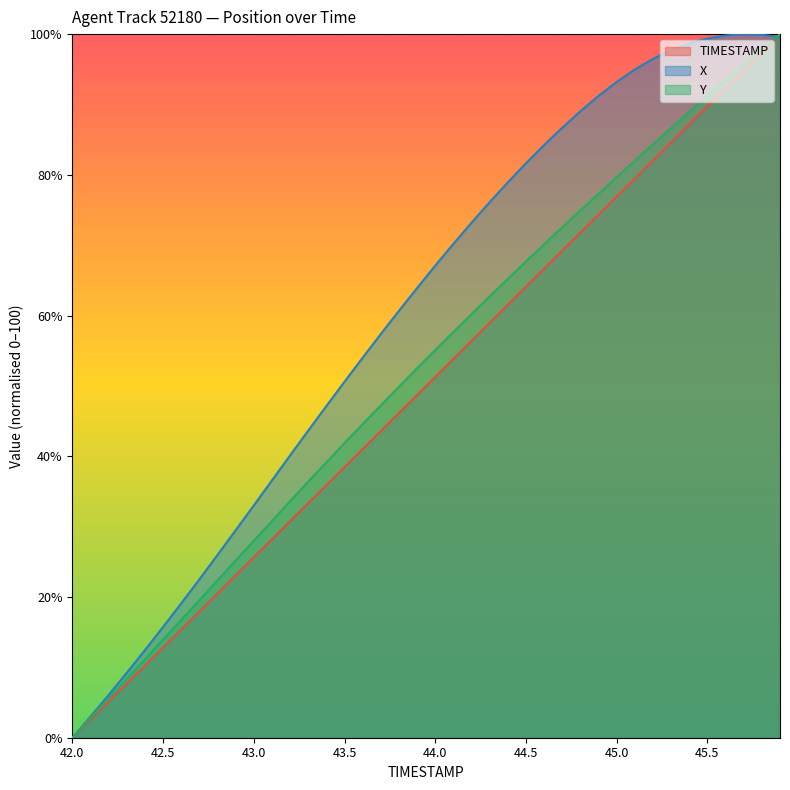

What position from the right is 44.0?

20